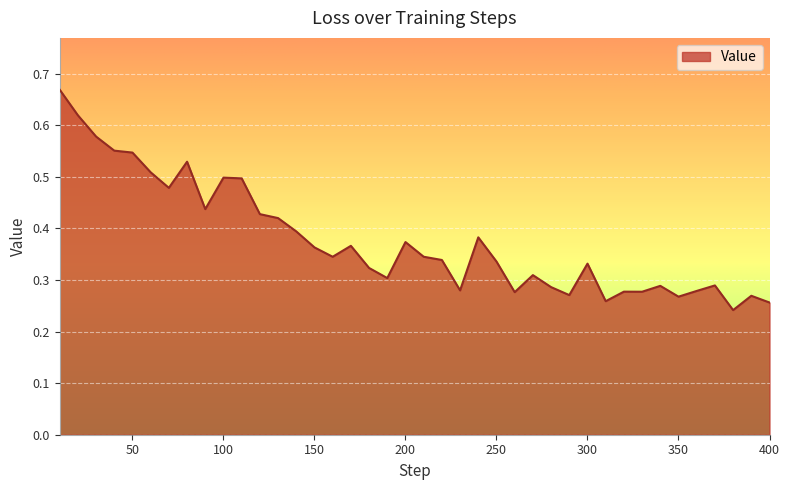

Reading left to right, extract all data points from this chart.

0.7	0.6	0.6	0.6	0.5	0.5	0.5	0.5	0.4	0.5	0.5	0.4	0.4	0.4	0.4	0.3	0.4	0.3	0.3	0.4	0.3	0.3	0.3	0.4	0.3	0.3	0.3	0.3	0.3	0.3	0.3	0.3	0.3	0.3	0.3	0.3	0.3	0.2	0.3	0.3